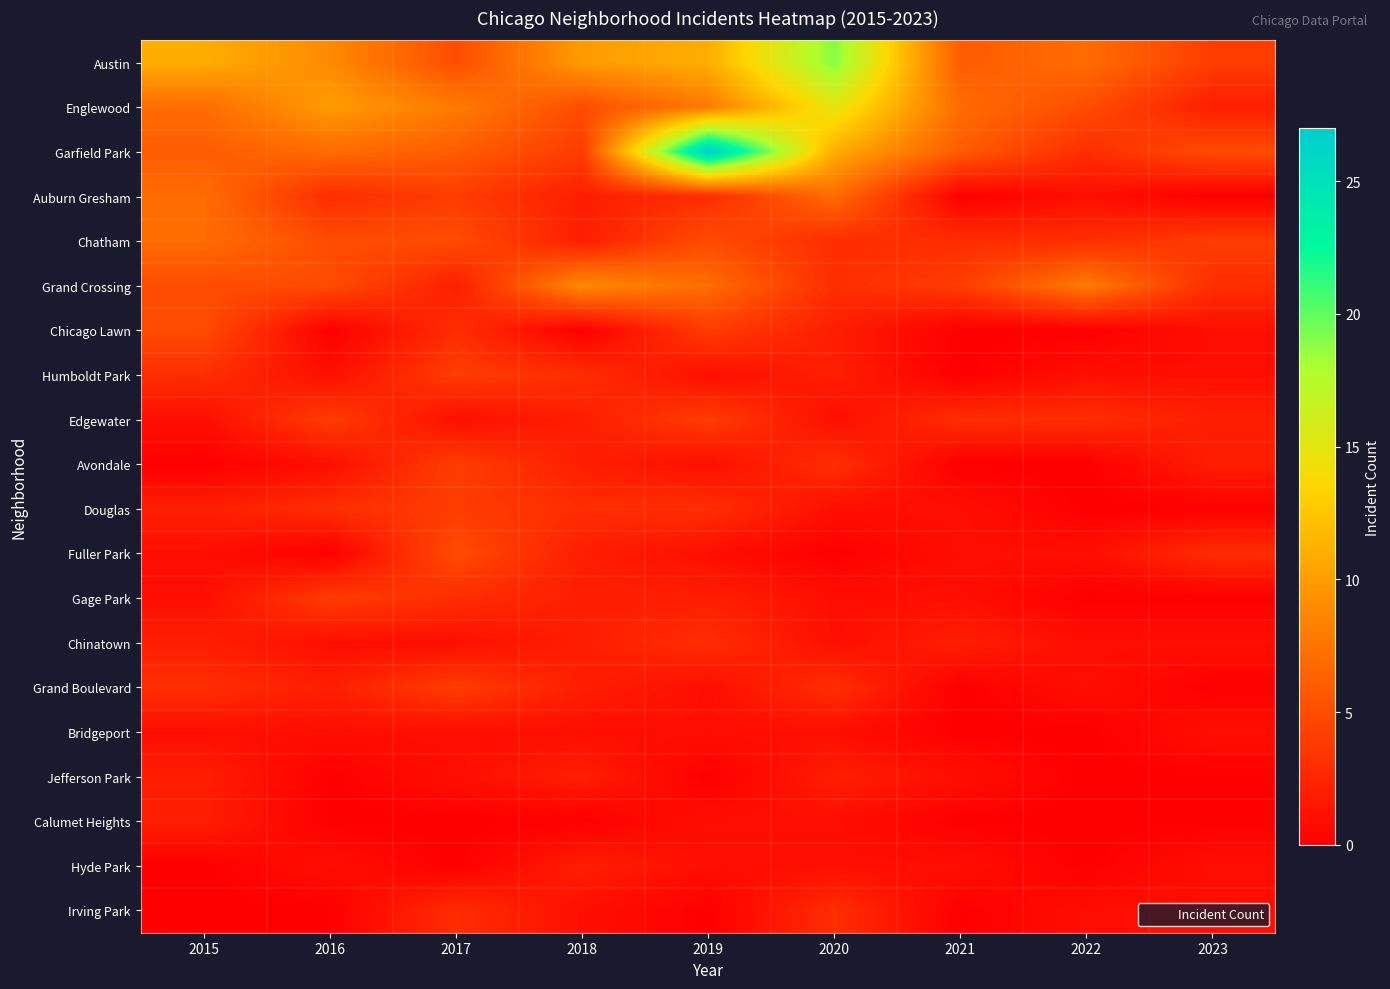

What is the maximum value shown in the chart?

27